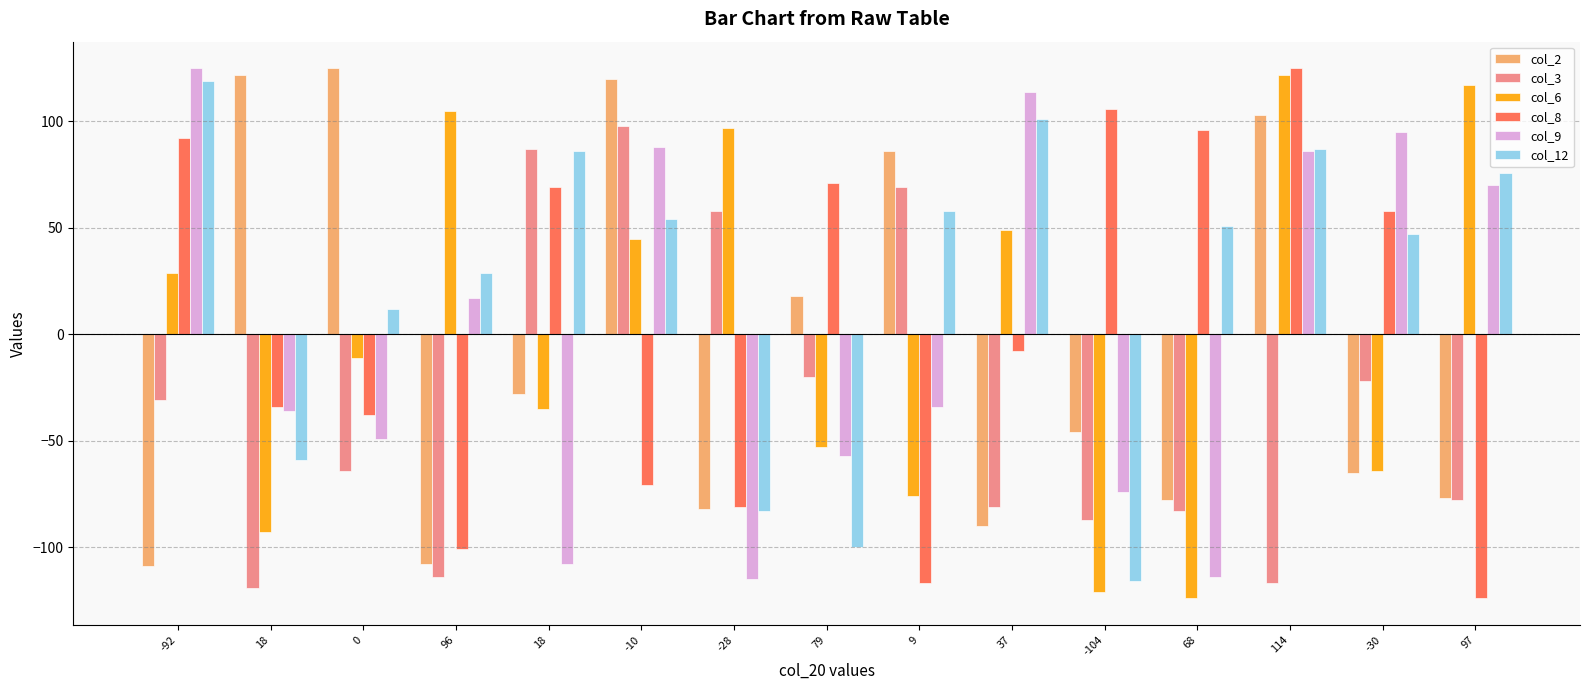

Reading left to right, transcribe all the data shown in this chart.

col_2: -109	122	125	-108	-28	120	-82	18	86	-90	-46	-78	103	-65	-77
col_3: -31	-119	-64	-114	87	98	58	-20	69	-81	-87	-83	-117	-22	-78
col_6: 29	-93	-11	105	-35	45	97	-53	-76	49	-121	-124	122	-64	117
col_8: 92	-34	-38	-101	69	-71	-81	71	-117	-8	106	96	125	58	-124
col_9: 125	-36	-49	17	-108	88	-115	-57	-34	114	-74	-114	86	95	70
col_12: 119	-59	12	29	86	54	-83	-100	58	101	-116	51	87	47	76